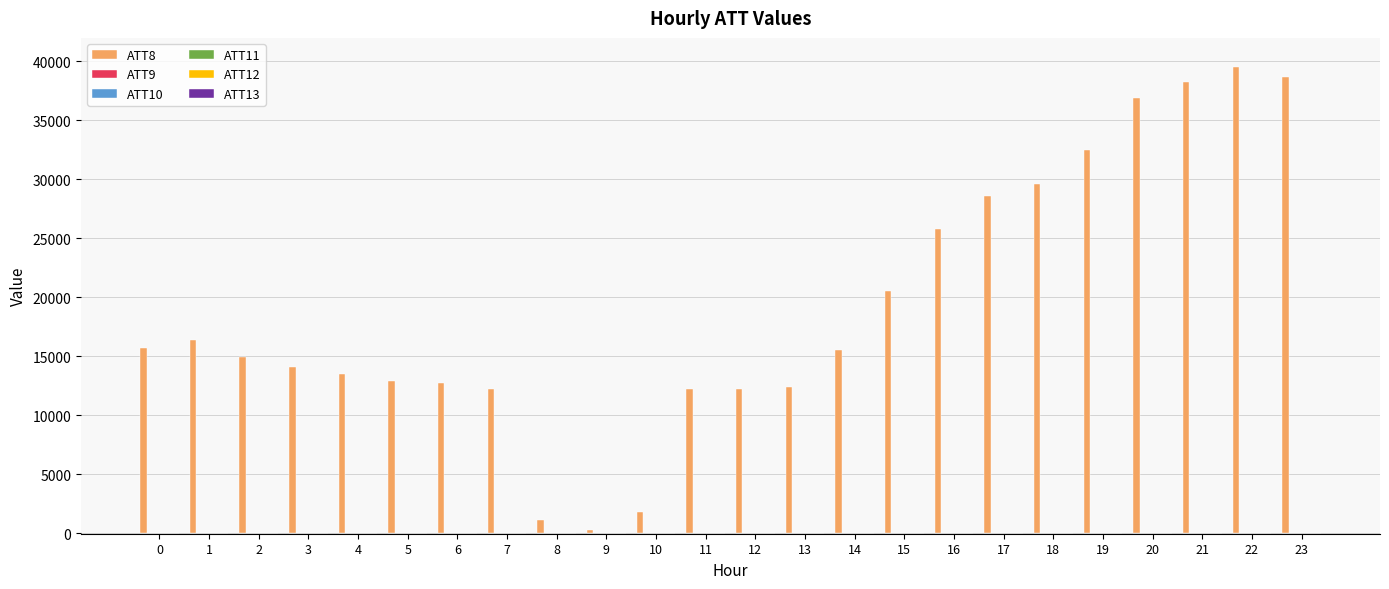

Which series has the largest total across all categories?

ATT8